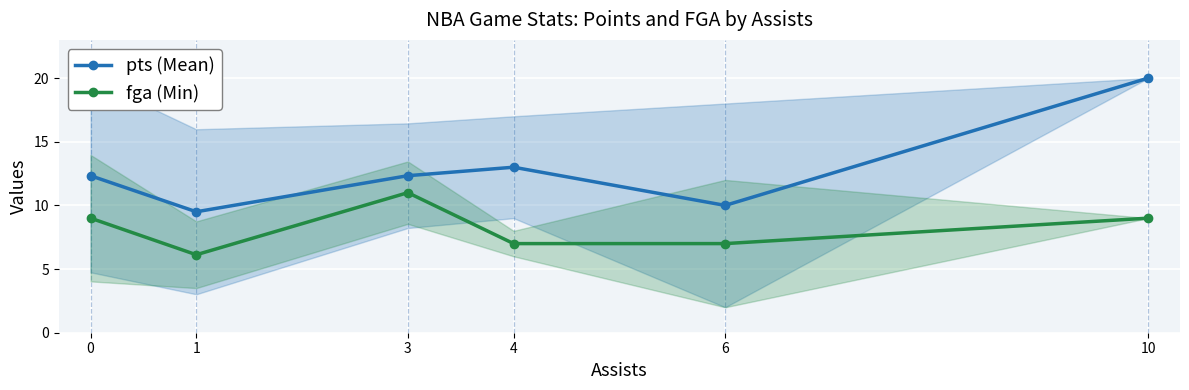

Reading left to right, transcribe all the data shown in this chart.

pts (Mean): 12.3	9.5	12.3	13.0	10.0	20.0
fga (Min): 9.0	6.1	11.0	7.0	7.0	9.0